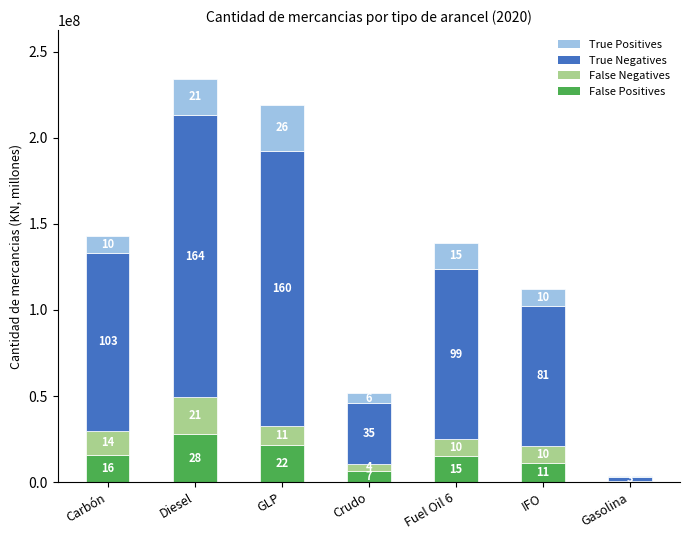

What is the difference between the maximum and minimum values in the True Negatives series?

161522301.9